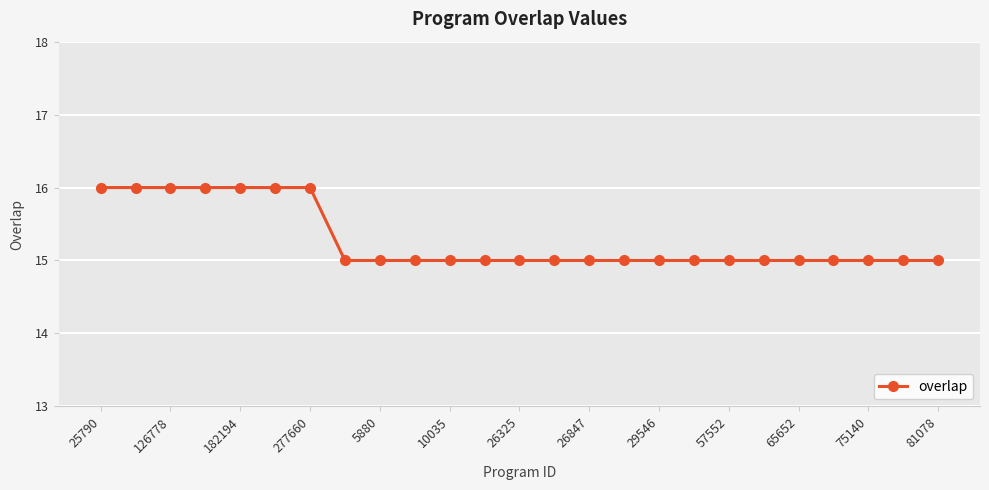

What is the sum of all values?

382